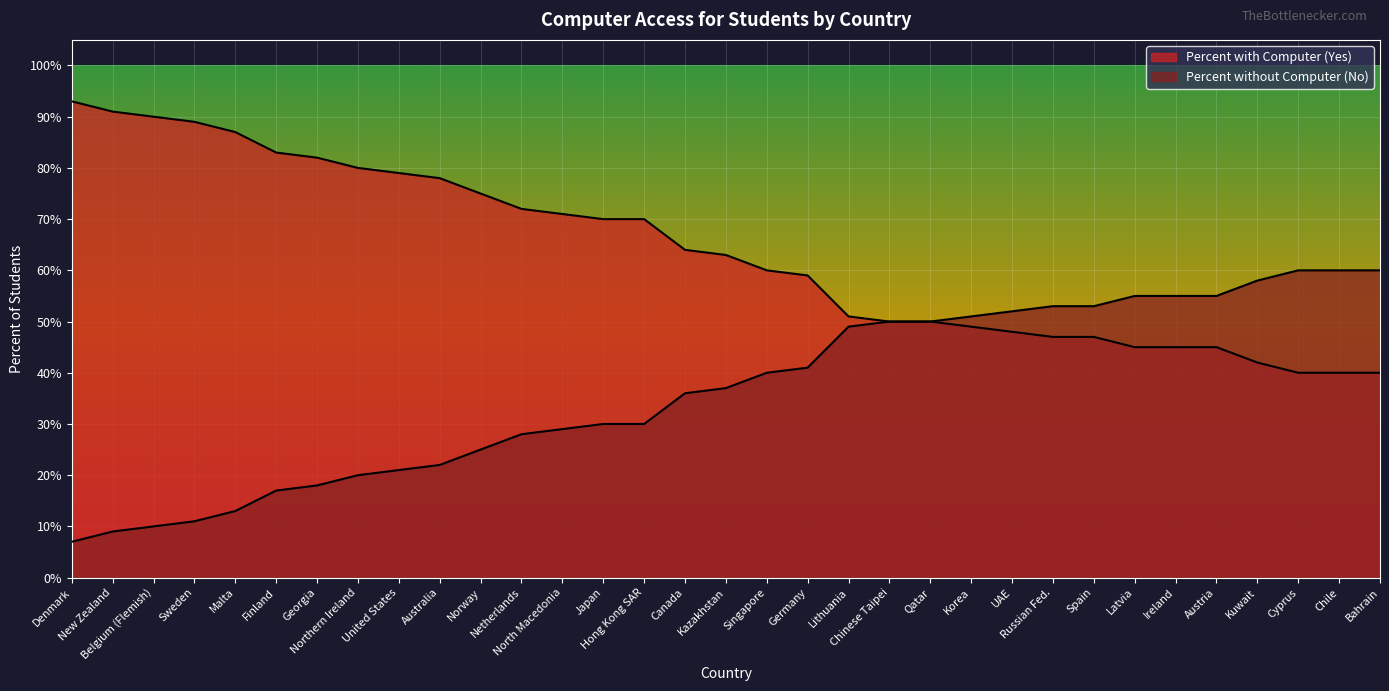

The Percent without Computer (No) series shows 13 at Malta. True or false?

True